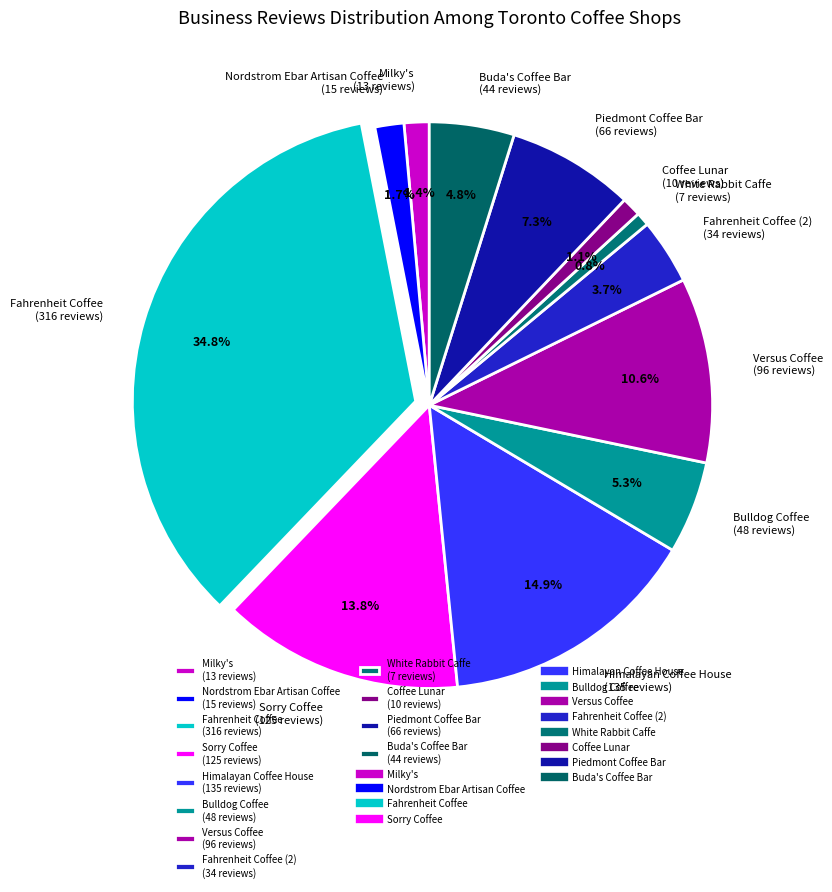

What is the ratio of the value at Sorry Coffee (125 reviews) to the value at Coffee Lunar (10 reviews)?

12.5